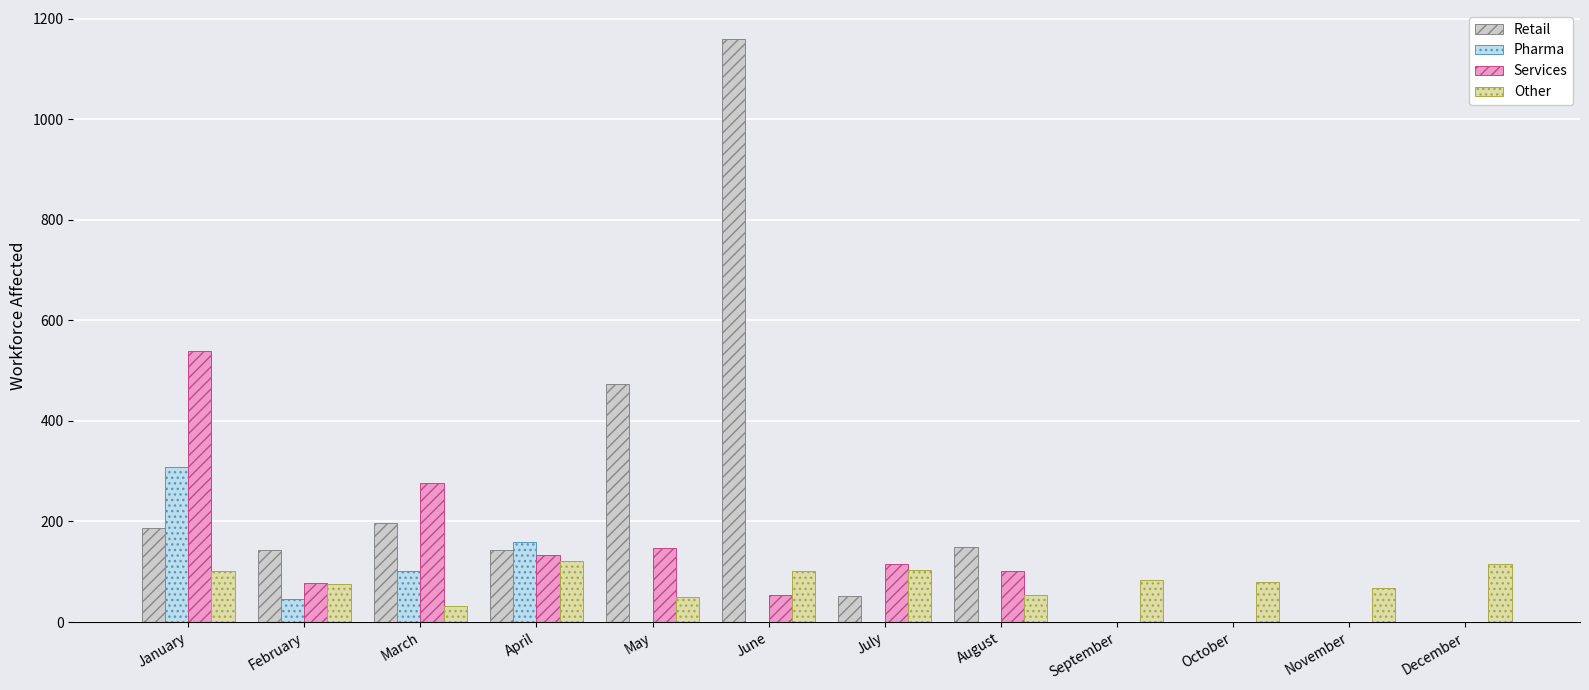

Is it true that Retail equals 52 at July?

True